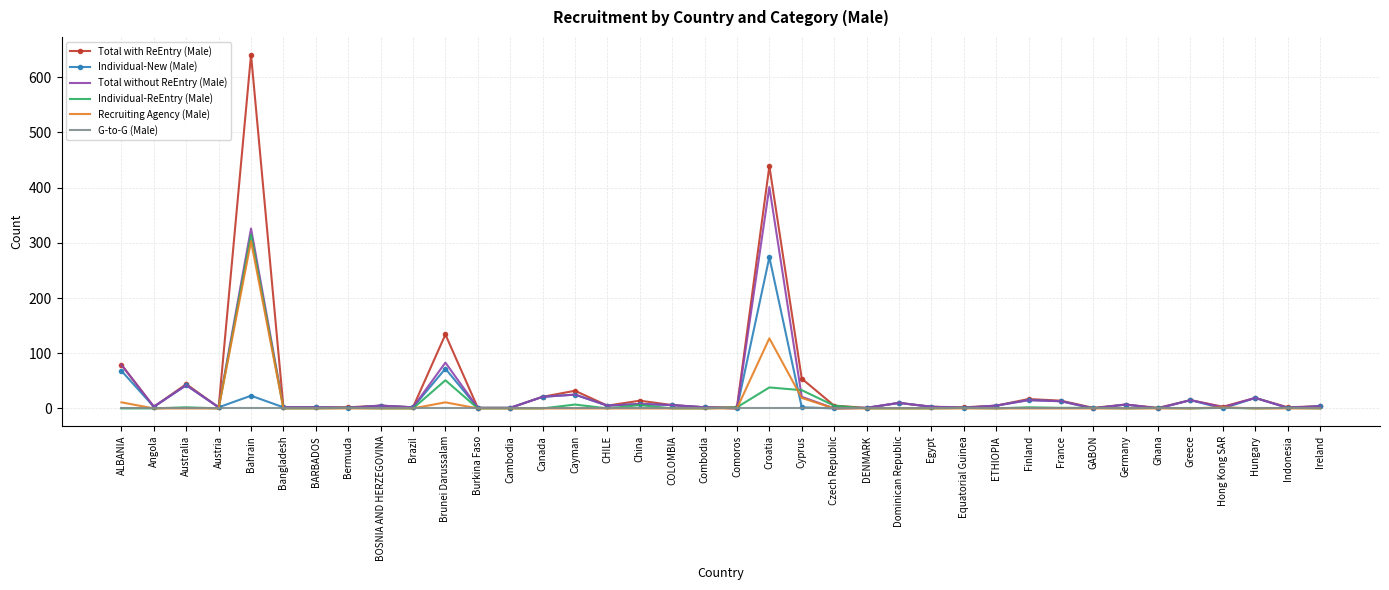

True or false: G-to-G (Male) has a value of 0 at Ireland.

True